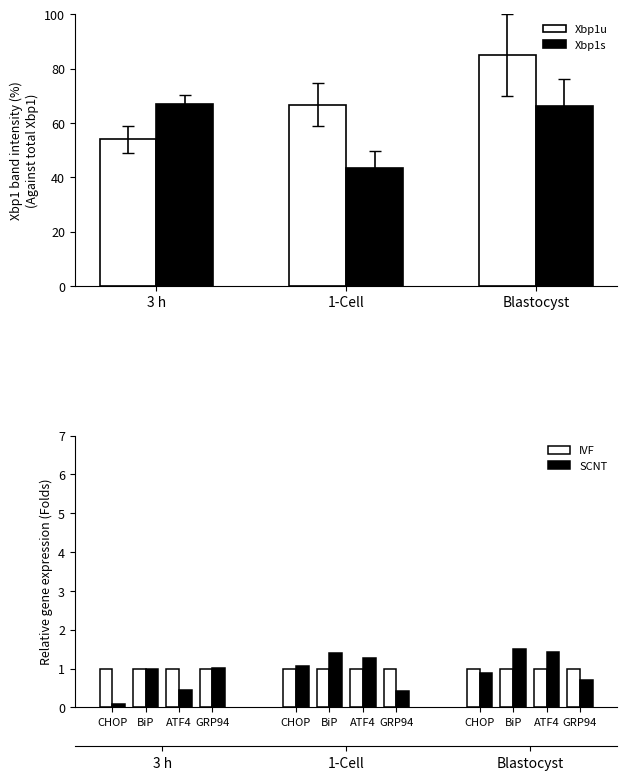

Is it true that SCNT equals 1.5 at BiP?

True